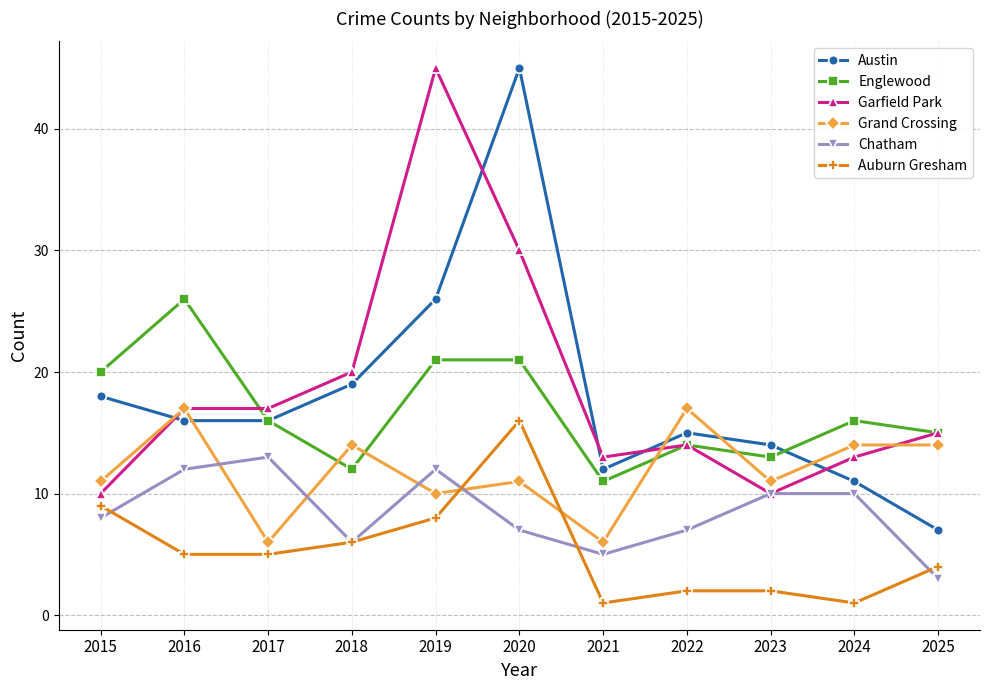

At which category is the sum across all series the highest?

2020